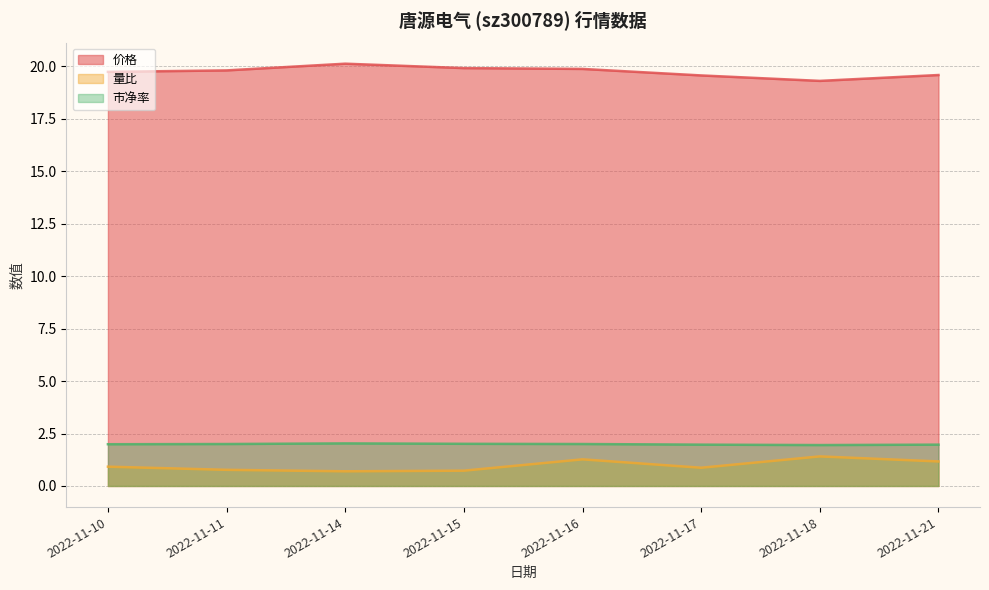

Does the chart display data point markers on the line(s)?

No